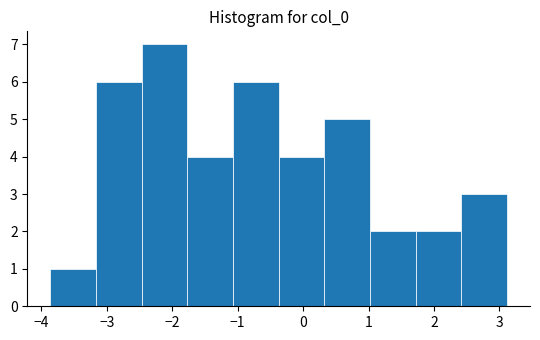

Reading left to right, list every bar in this chart as the range it spans on the x-axis followed by its height. Neither the bar edges nor the heights are printed on the chart, so give them approximately, as read against the axes.

-3.9 to -3.2: 1
-3.2 to -2.5: 6
-2.5 to -1.8: 7
-1.8 to -1.1: 4
-1.1 to -0.4: 6
-0.4 to 0.3: 4
0.3 to 1.0: 5
1.0 to 1.7: 2
1.7 to 2.4: 2
2.4 to 3.1: 3